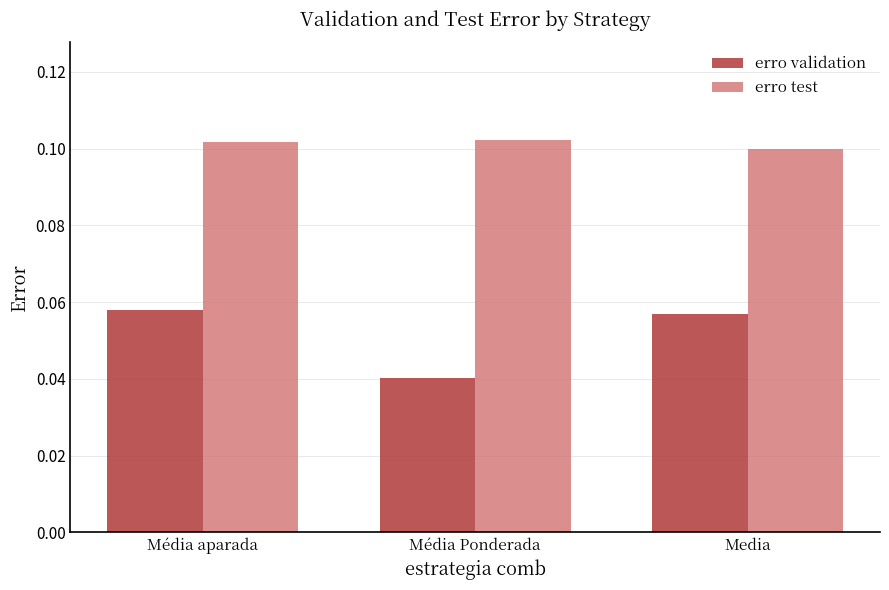

What is the sum of all erro test values?

0.3